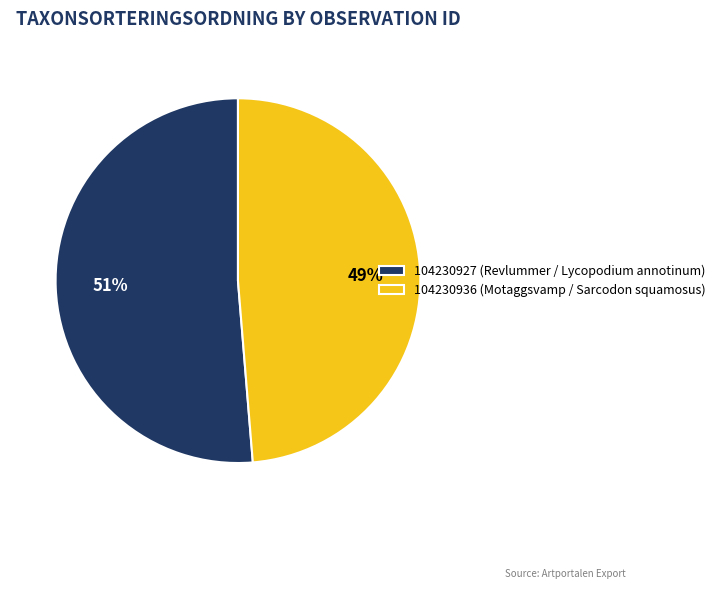

Rank the categories by value from highest to lowest.

104230927, 104230936